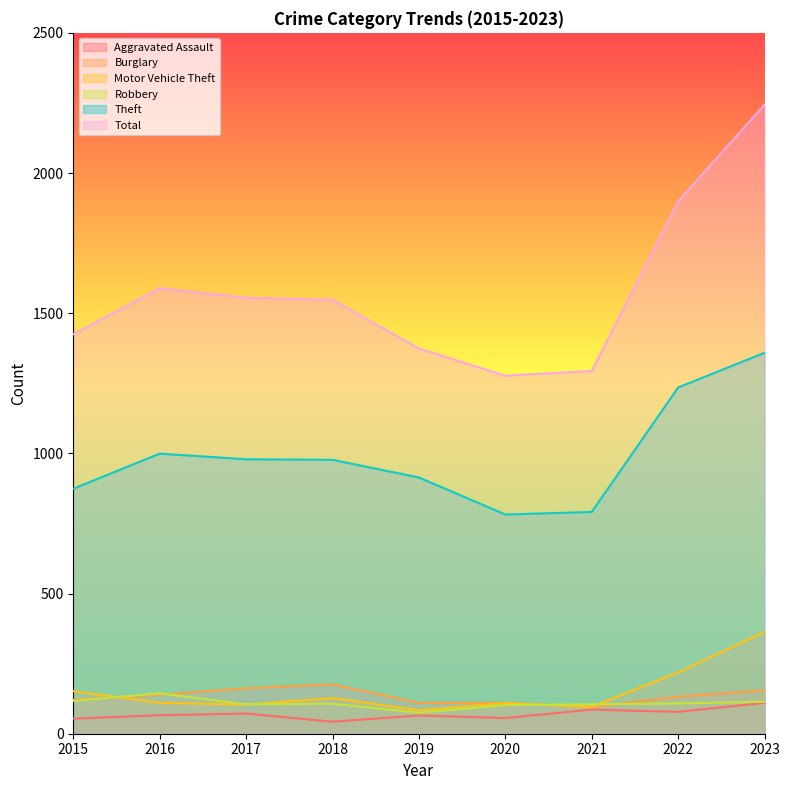

Where is Burglary nearest to the value 135?

2022